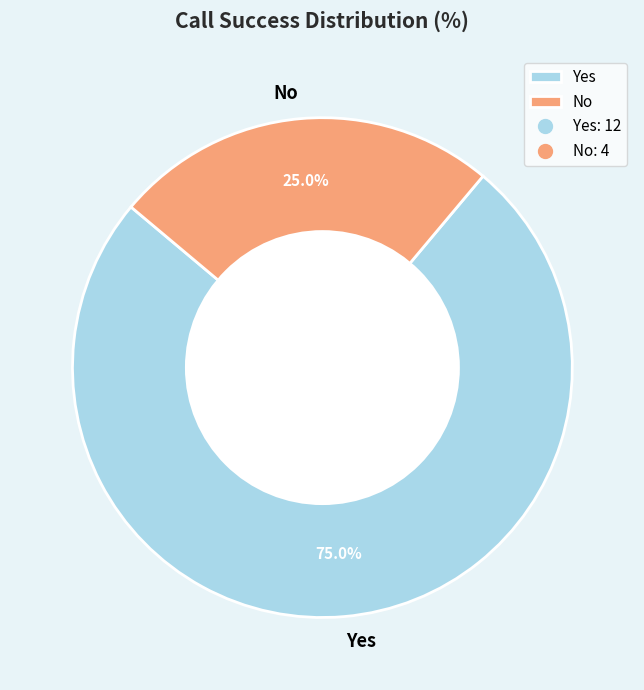

Between No and Yes, which is larger?

Yes